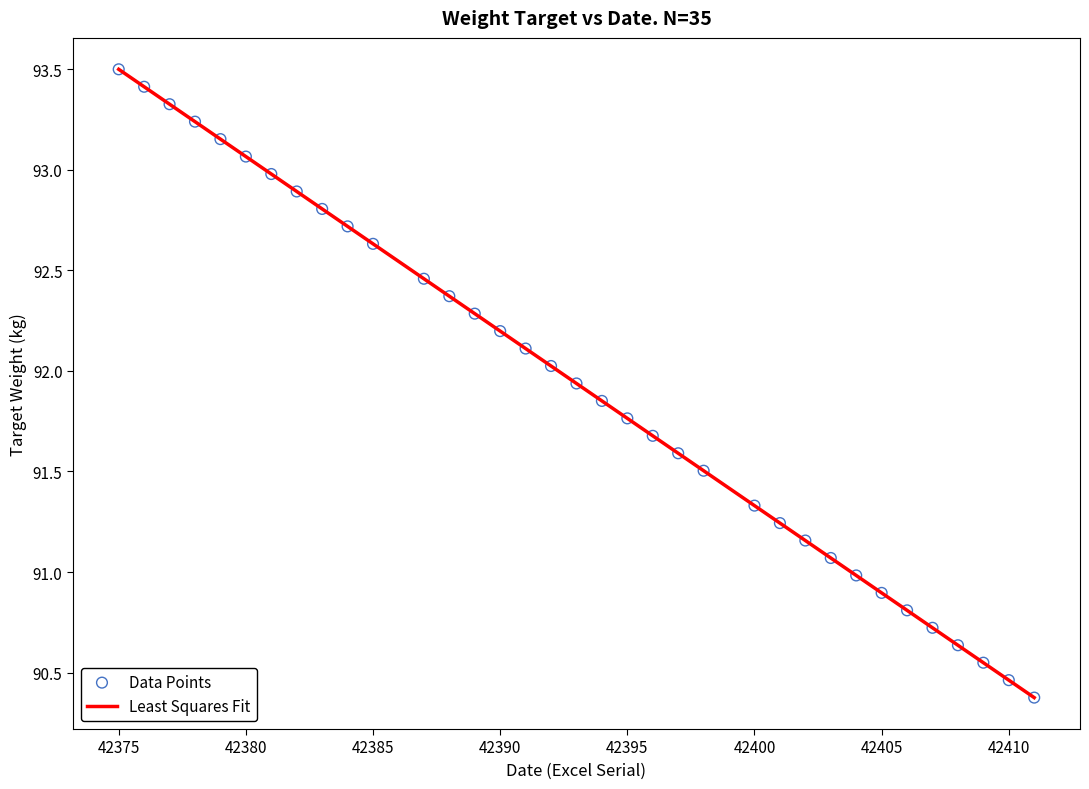

What is the range of X values (max minus min)?

36.0